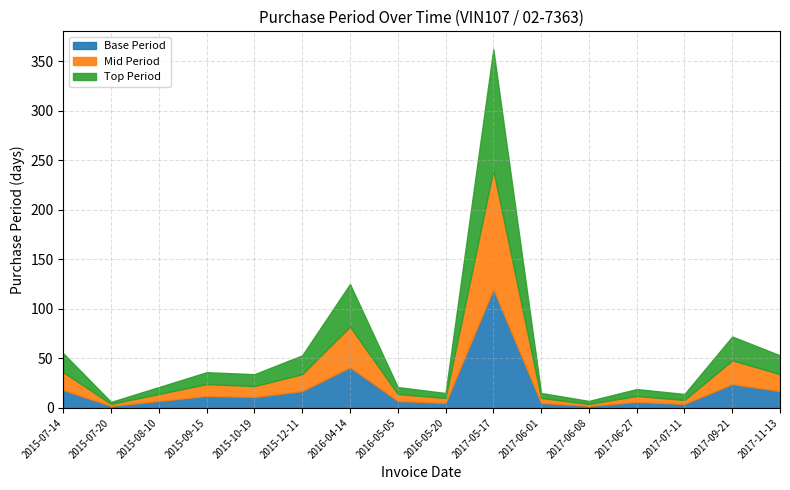

What is the ratio of the value at 2015-07-14 to the value at 2017-06-27?

2.9